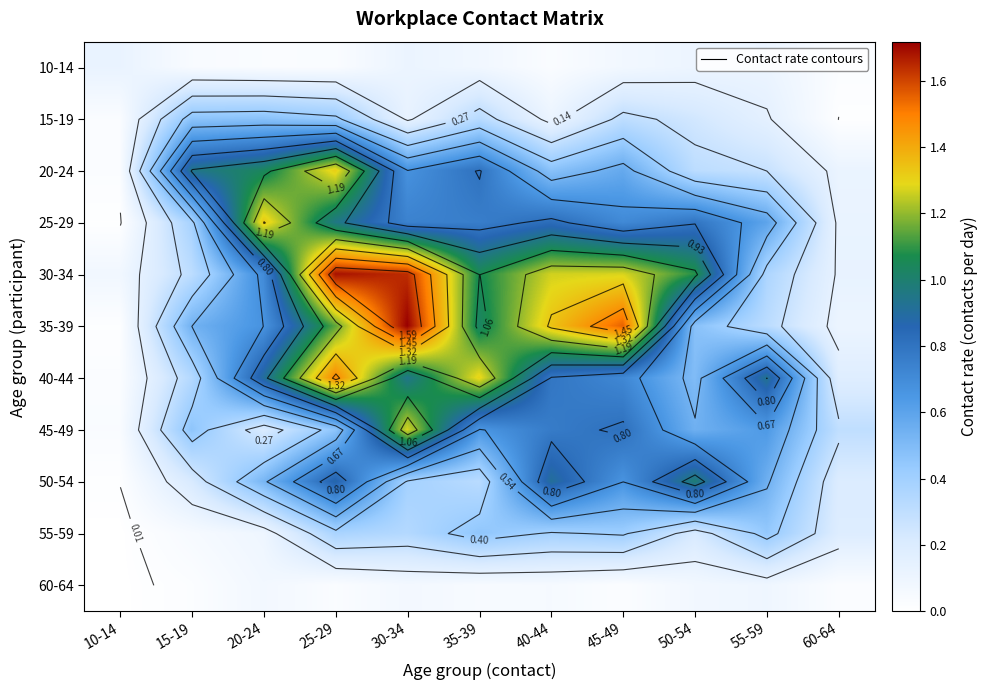

The 15-19 series shows 0.4 at 25-29. True or false?

True